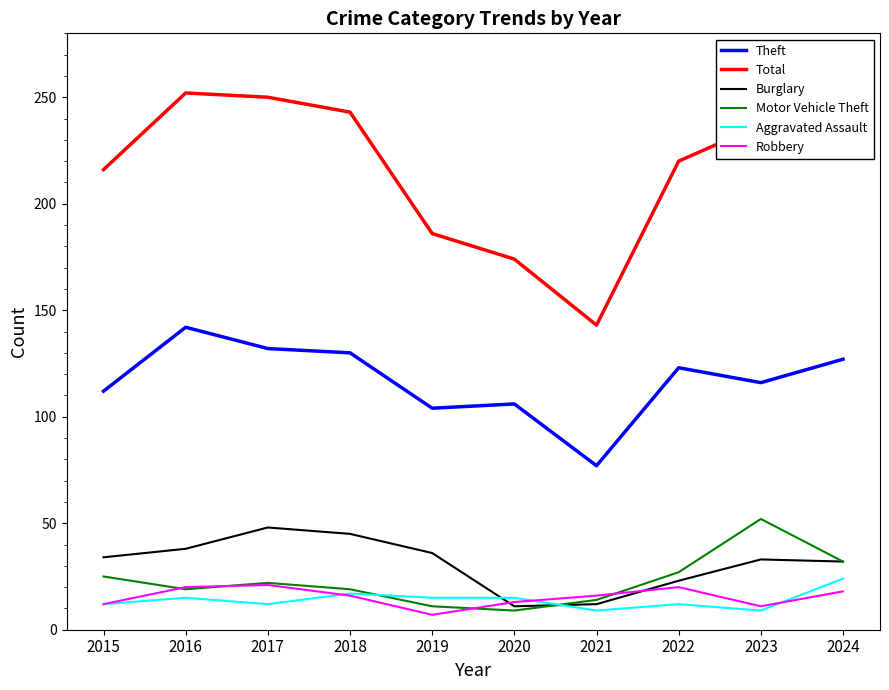

Which series changed the most between 2017 and 2020?

Total